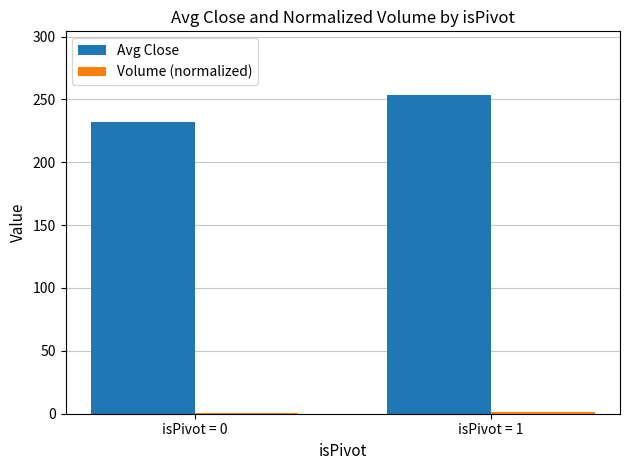

The Avg Close series shows 160.4 at isPivot = 0. True or false?

False